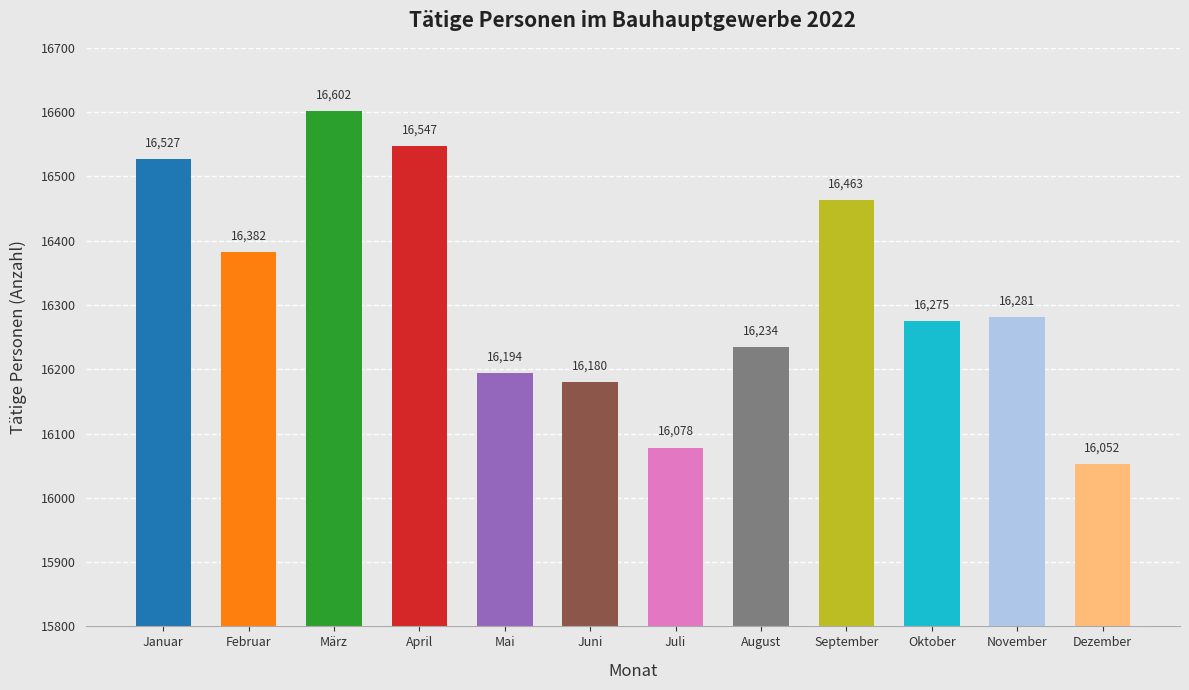

Which label corresponds to the smallest value in the chart?

Dezember